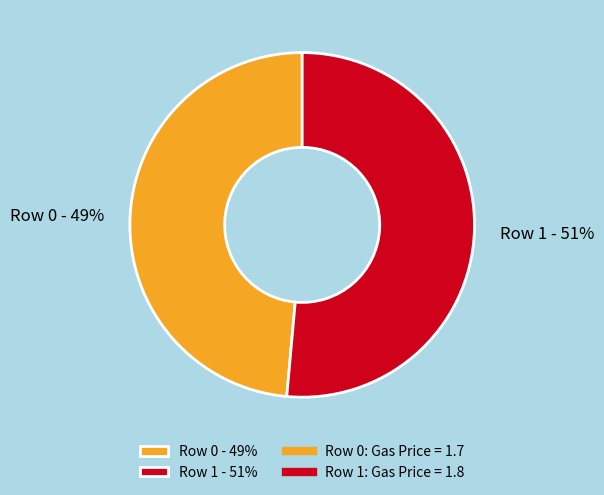

Combined, do Row 1 - 51% and Row 0 - 49% account for over 50%?

Yes